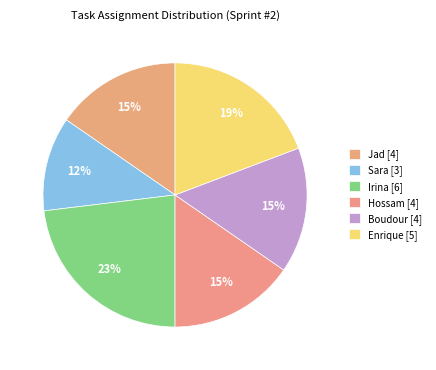

How many slices are in this pie chart?

6